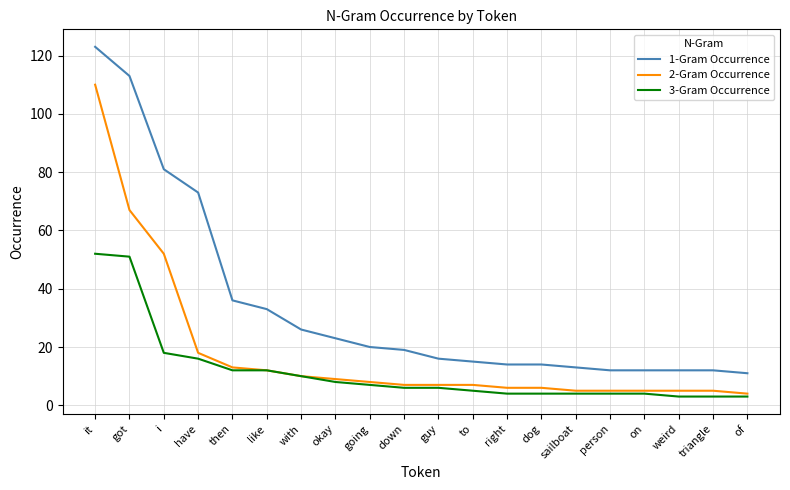

What is the difference between the highest and lowest values at have?

57